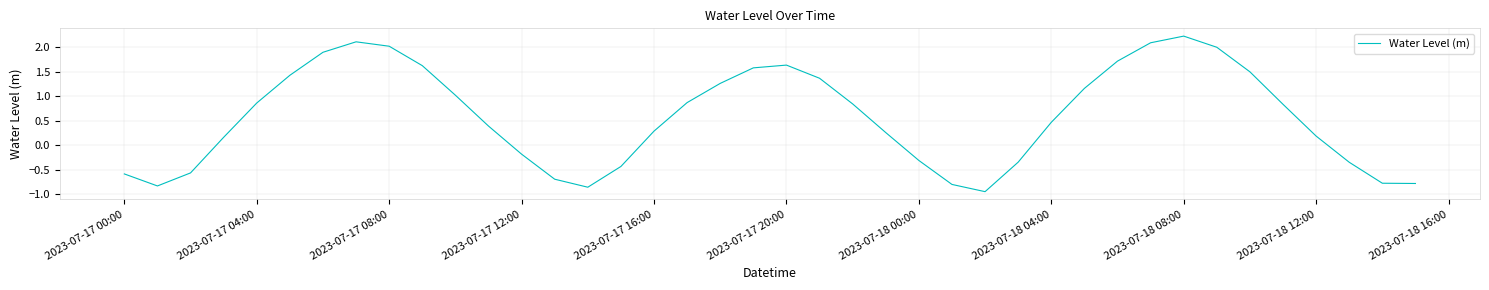

What is the difference between the maximum and minimum values?

3.2